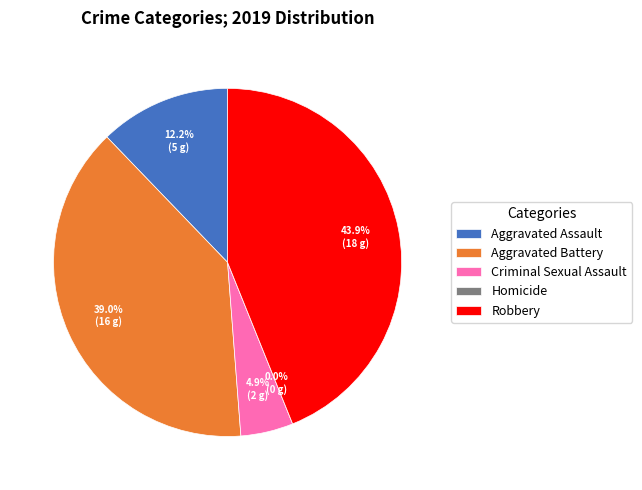

Does any single category account for the majority?

No